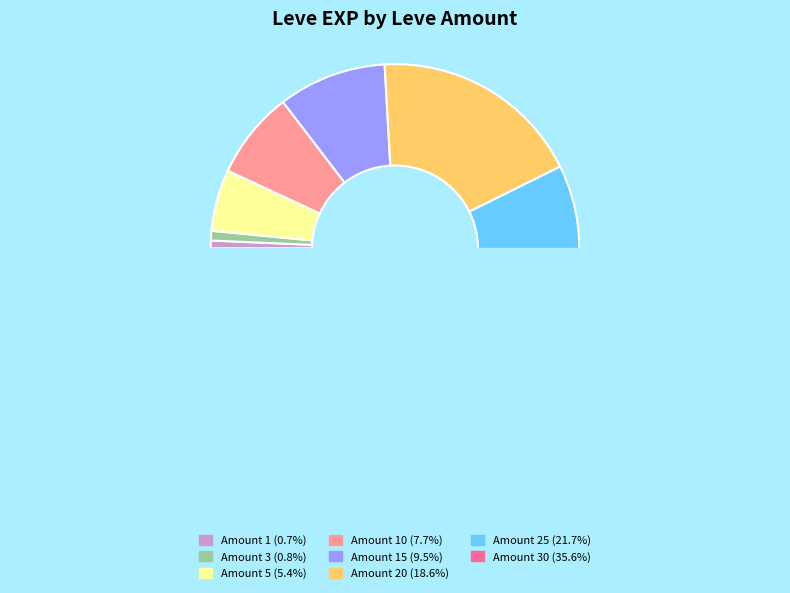

How many segments does this pie chart have?

8